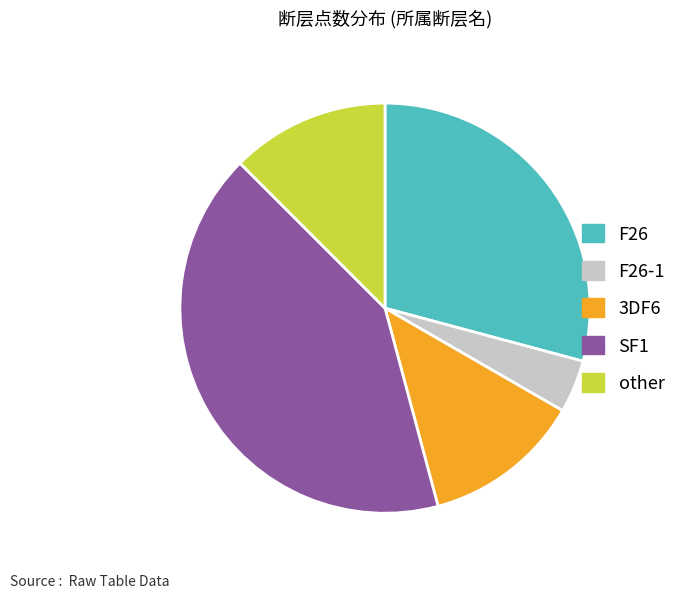

Is there any slice that represents more than half of the pie?

No